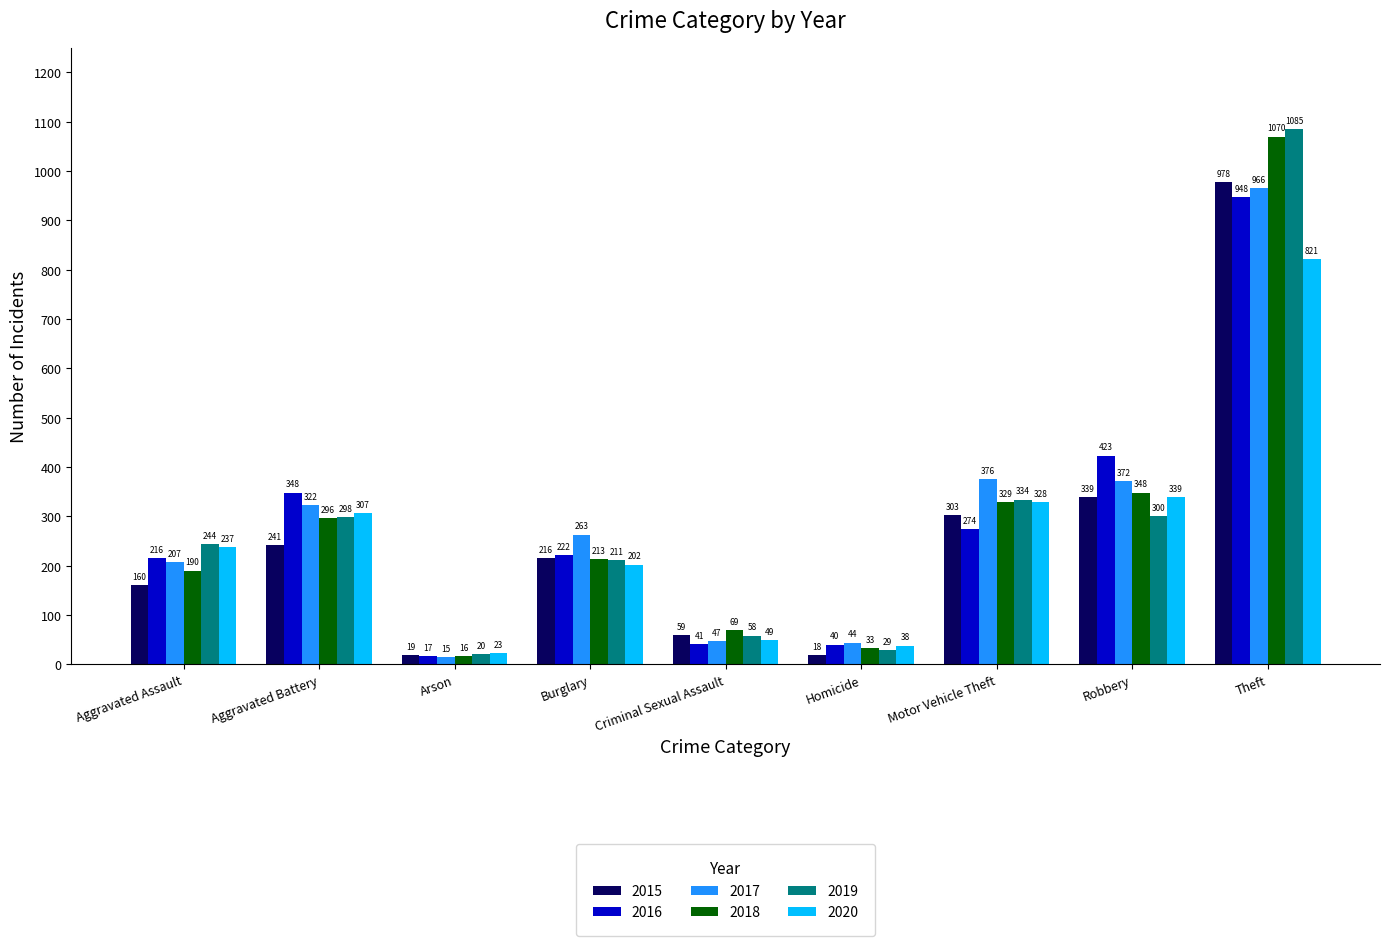

Which category has the lowest value in the 2016 series?

Arson